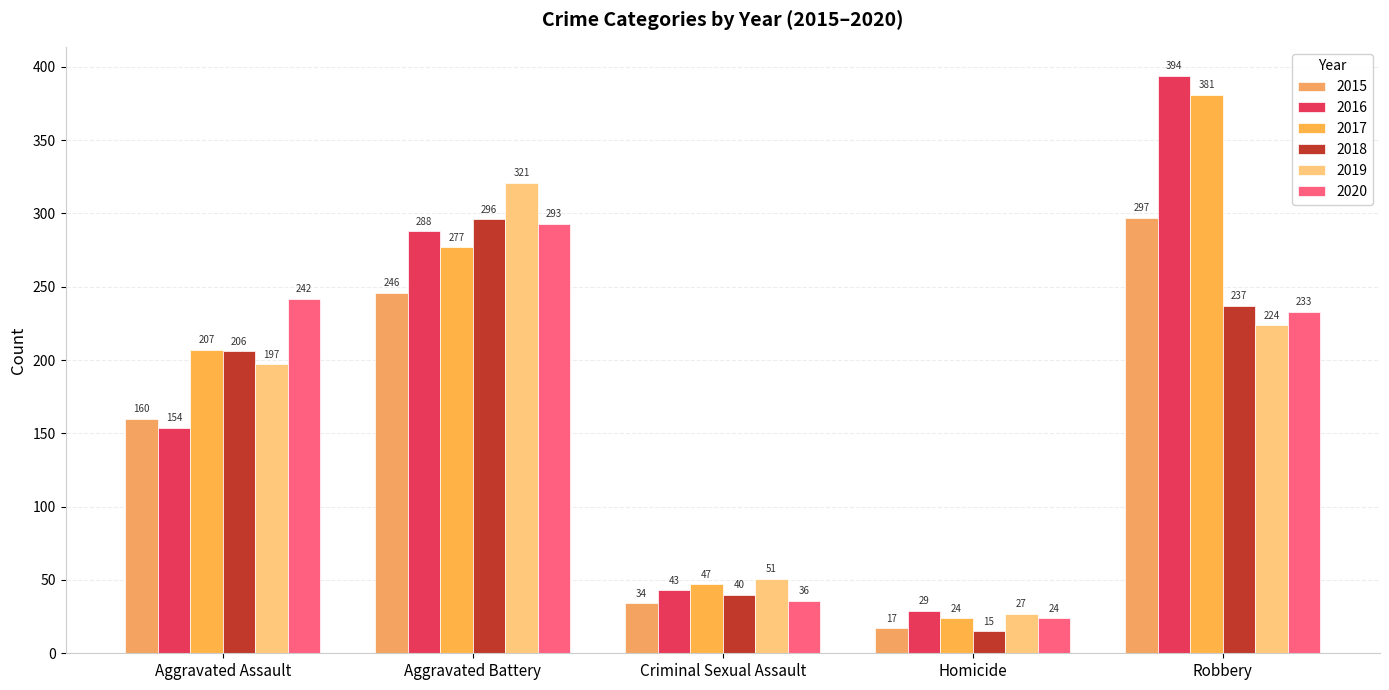

Is it true that 2015 equals 89 at Aggravated Assault?

False